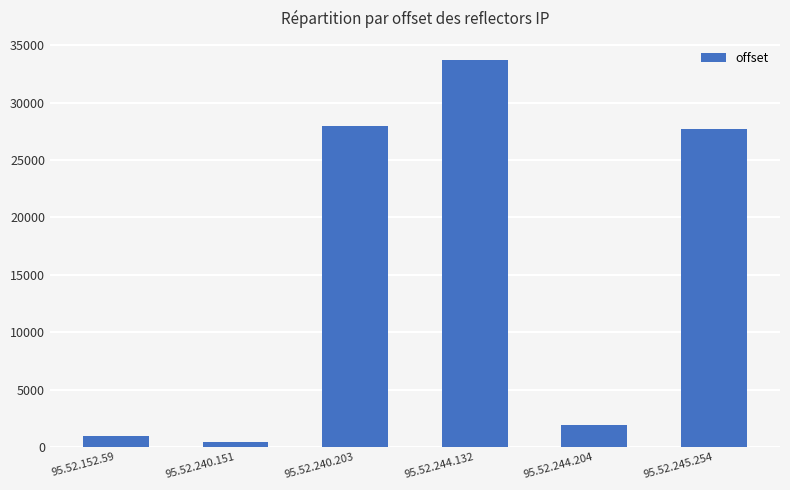

Reading right to left, what are all the values shown in this chart?

95.52.245.254=27718	95.52.244.204=1929	95.52.244.132=33709	95.52.240.203=27940	95.52.240.151=464	95.52.152.59=943